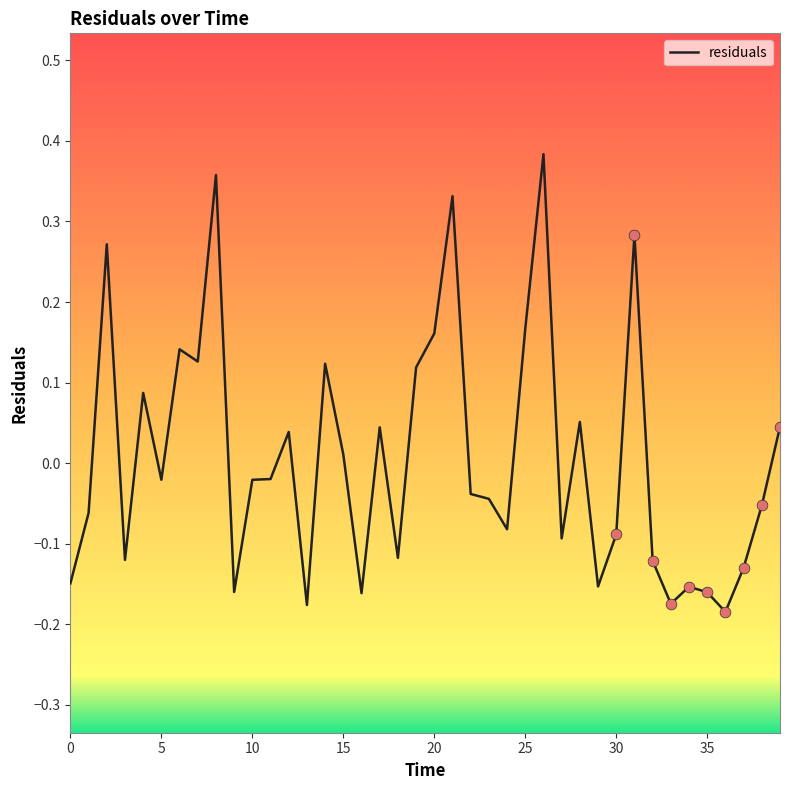

What is the difference between the maximum and minimum values?

0.6